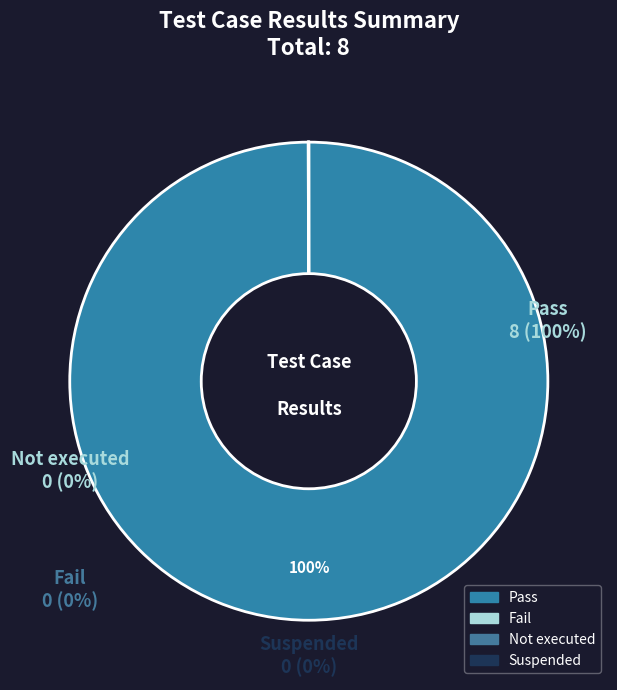

Count the number of slices in the pie.

4